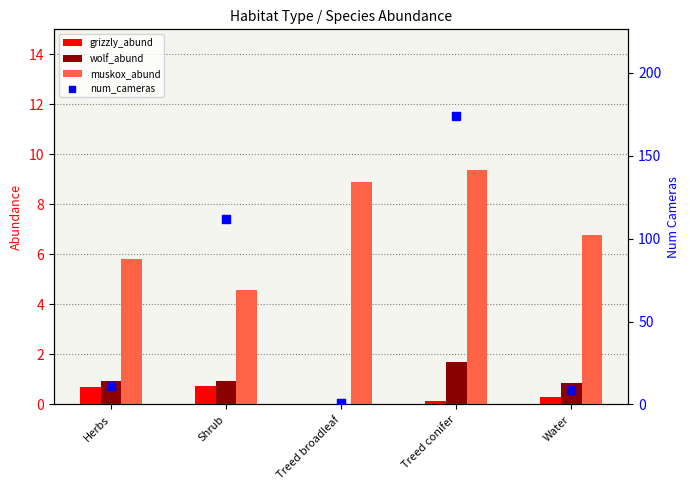

What are all the series names shown in the legend?

grizzly_abund, wolf_abund, muskox_abund, num_cameras